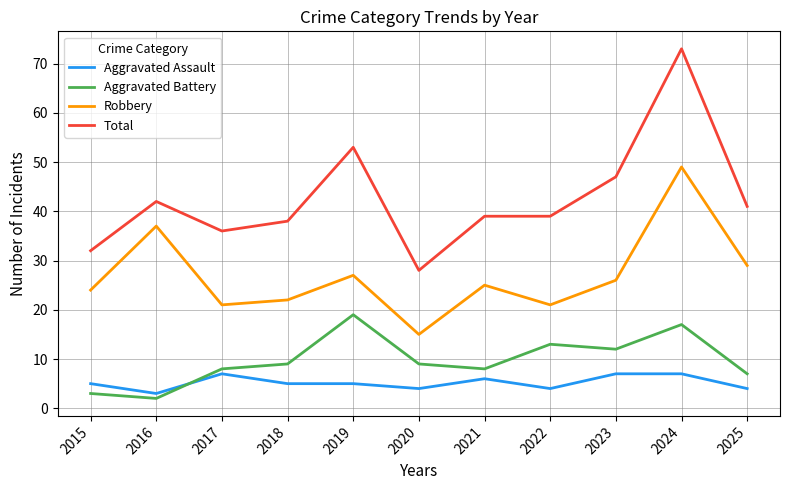

Does the chart display data point markers on the line(s)?

No